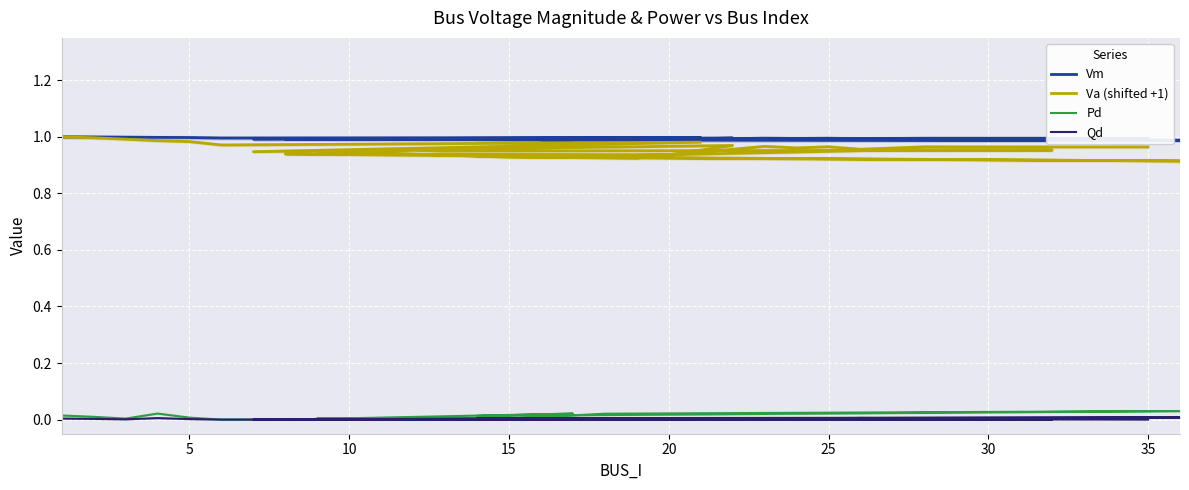

The value of Qd at 10 is 0.0. True or false?

True